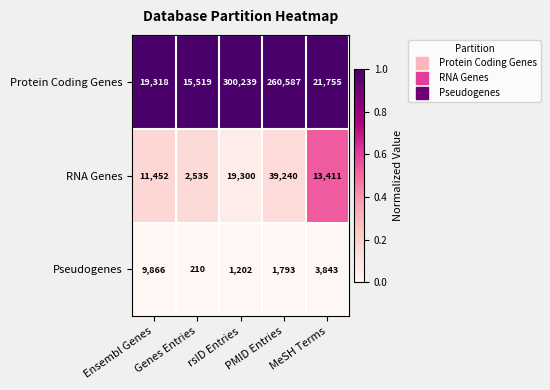

At which category is the sum across all series the highest?

rsID Entries